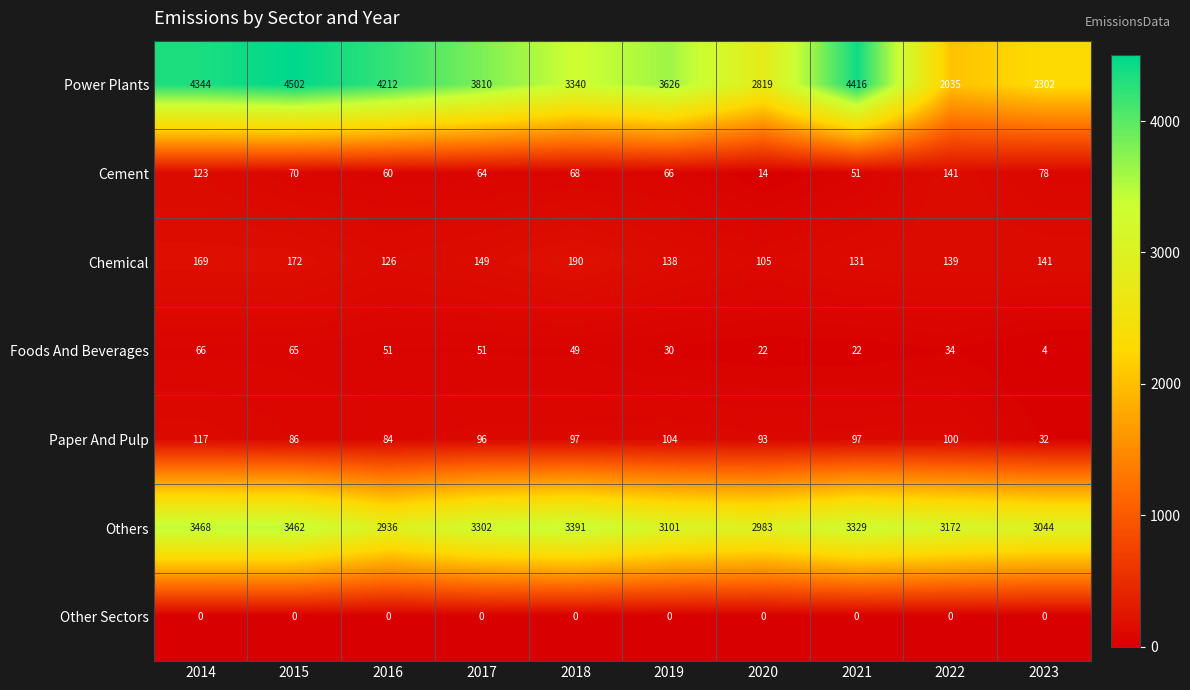

Is the value of Paper And Pulp at 2022 greater than the value of Power Plants at 2016?

No